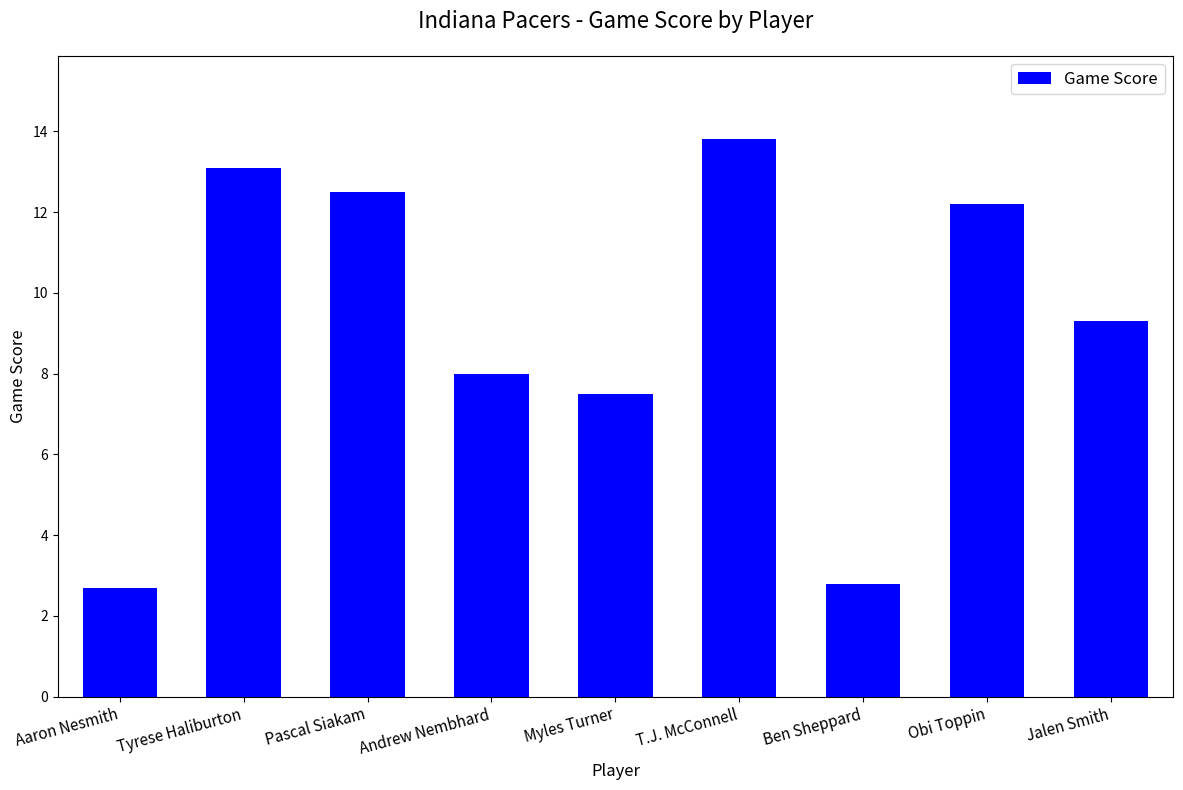

What is the label of the 2nd bar from the left?

Tyrese Haliburton